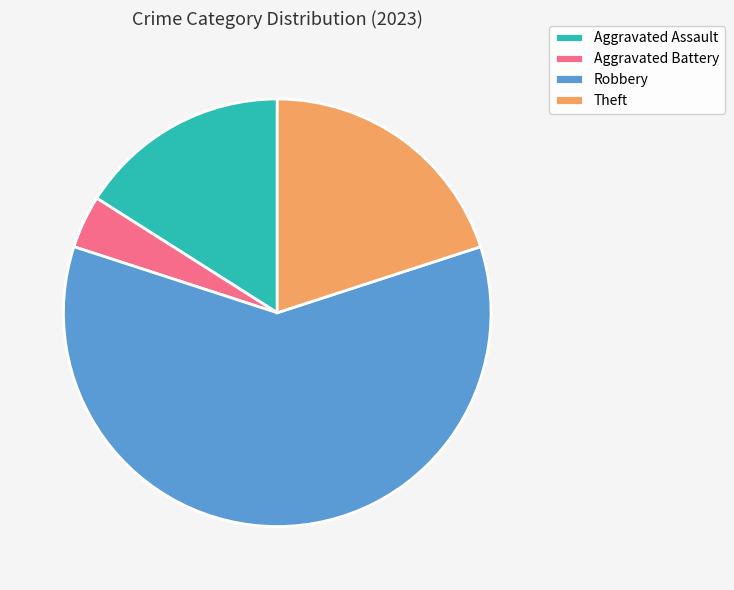

Combined, do Robbery and Aggravated Battery account for over 50%?

Yes